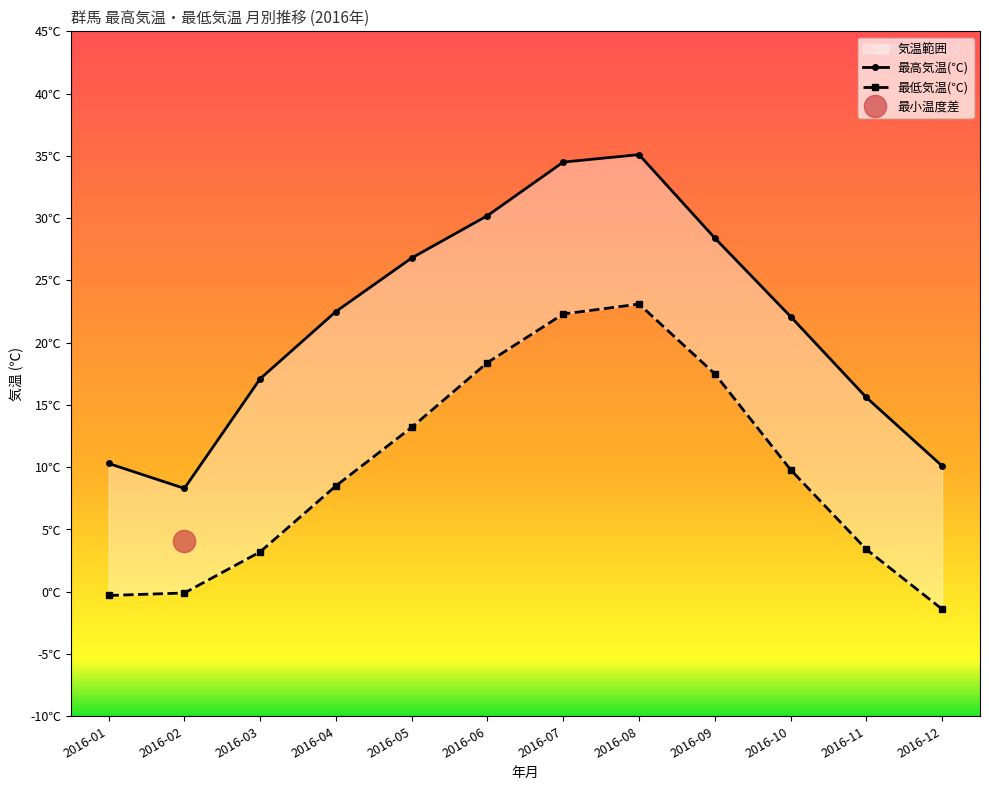

Which series has the widest spread of values?

最高気温(℃)